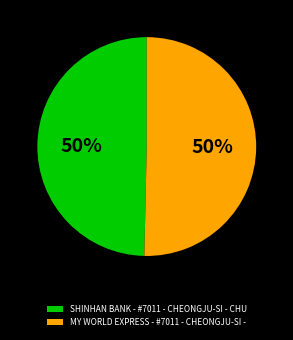

Count the number of slices in the pie.

2